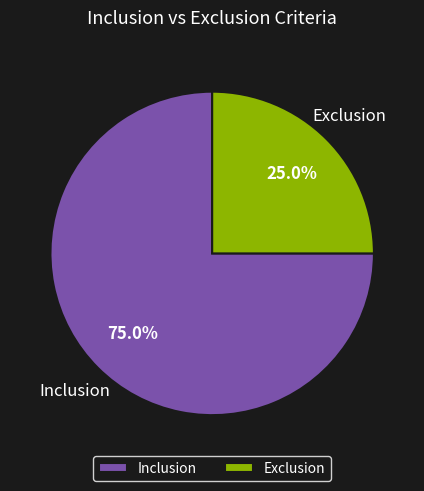

What is the smallest slice in the pie chart?

Exclusion